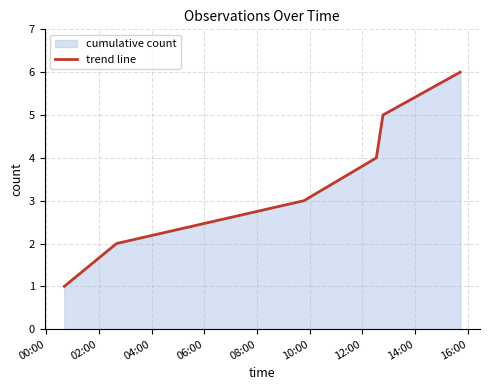

What is the greatest value displayed?

6